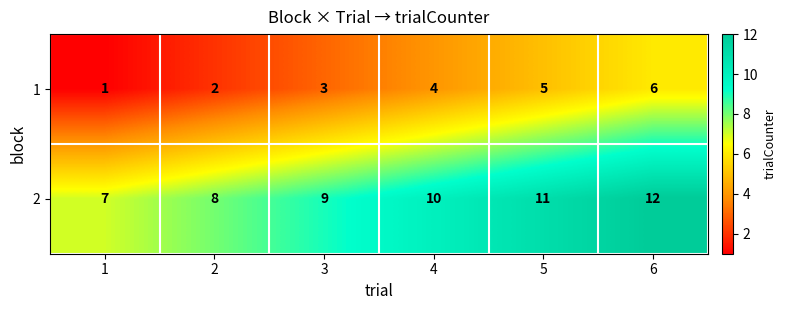

What is the difference between the highest and lowest values at 5?

6